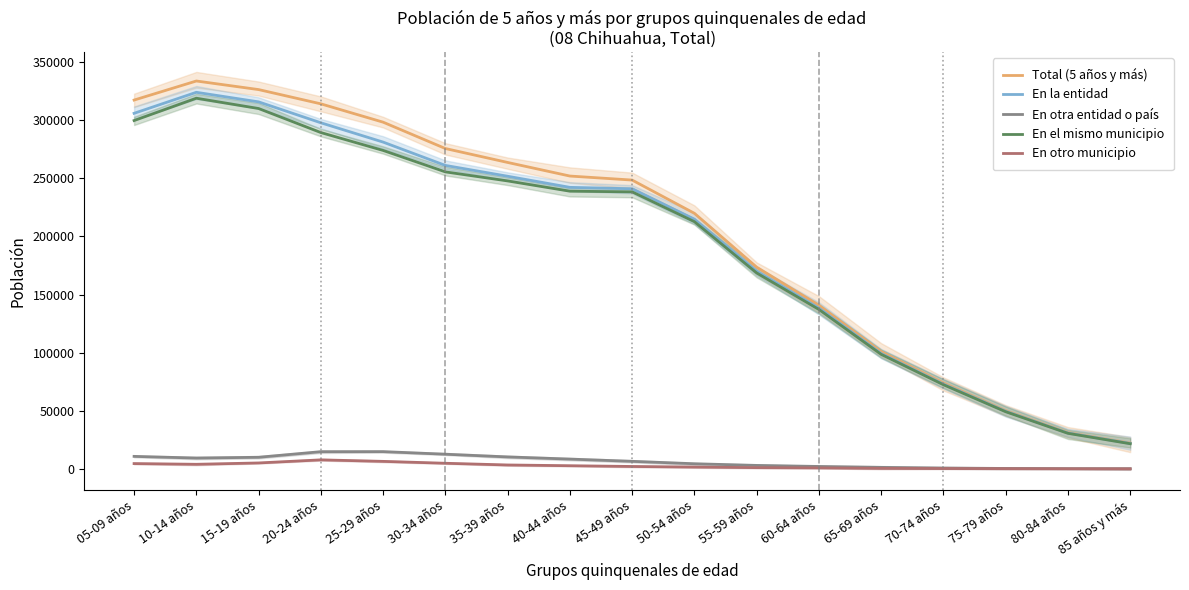

What is the value of the Total (5 años y más) point at the 17th from the left?

22346